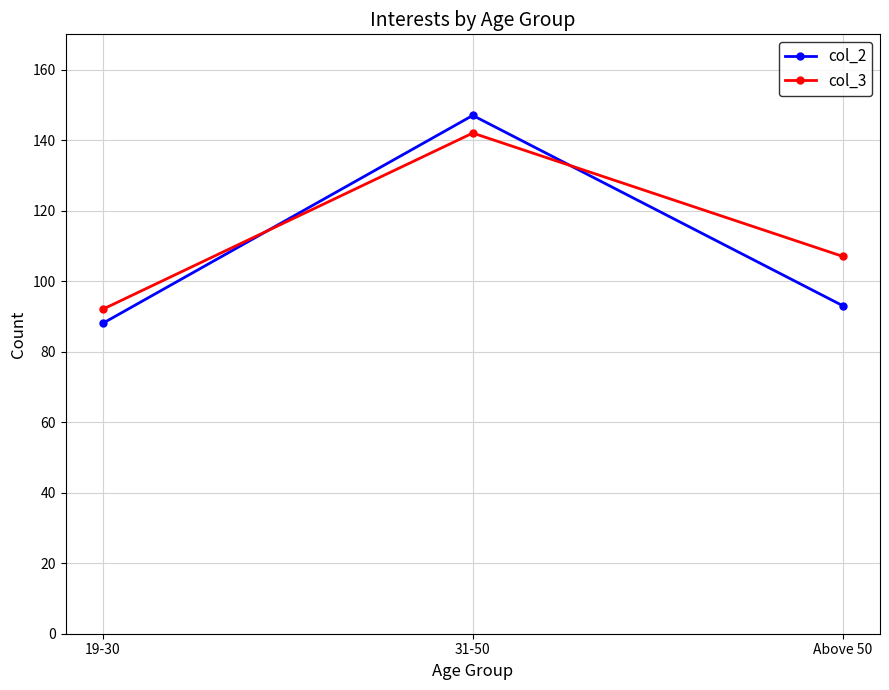

Which series has the largest range (max minus min)?

col_2